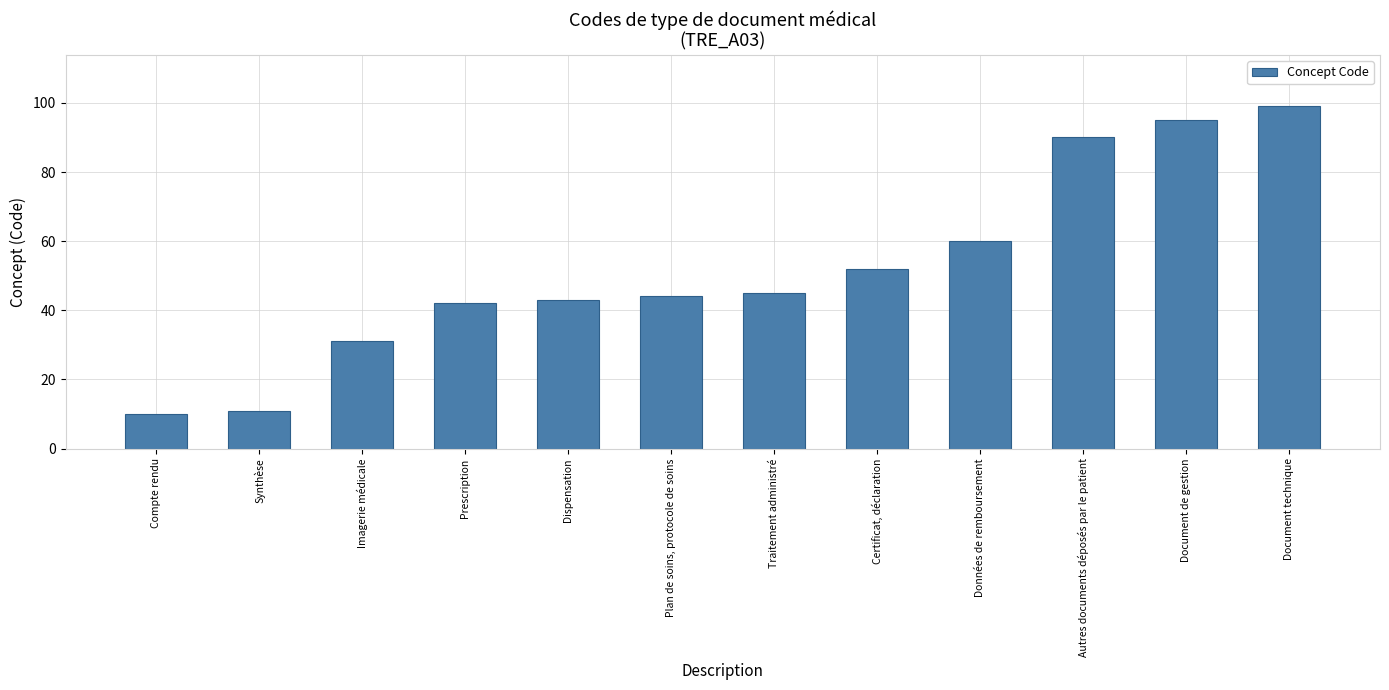

What is the smallest value displayed?

10